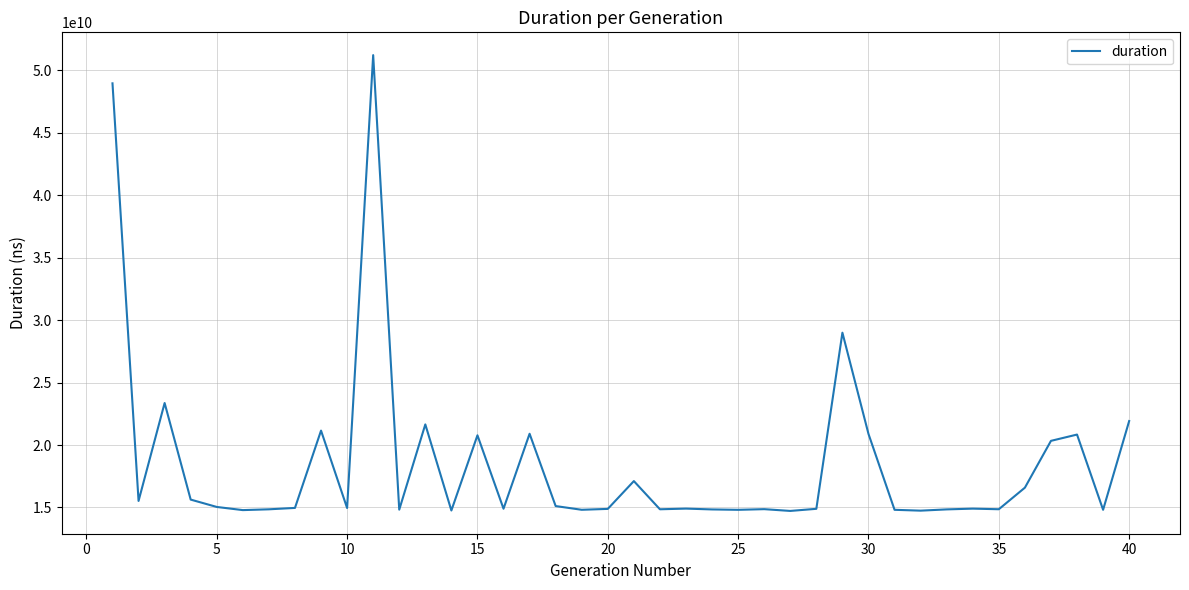

What is the smallest value displayed?

14719445816